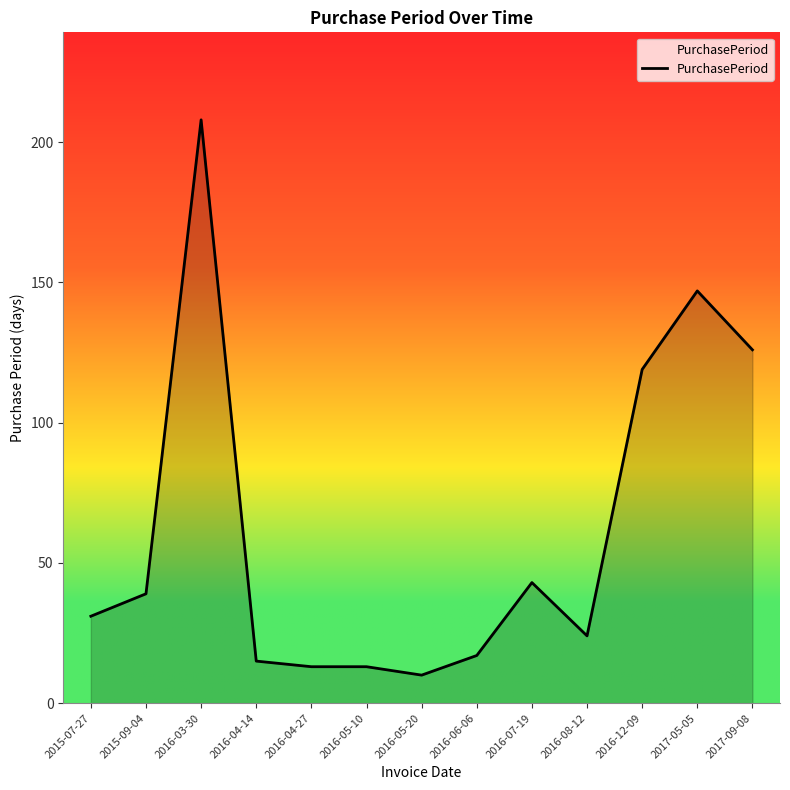

What position from the left is 2016-06-06?

8